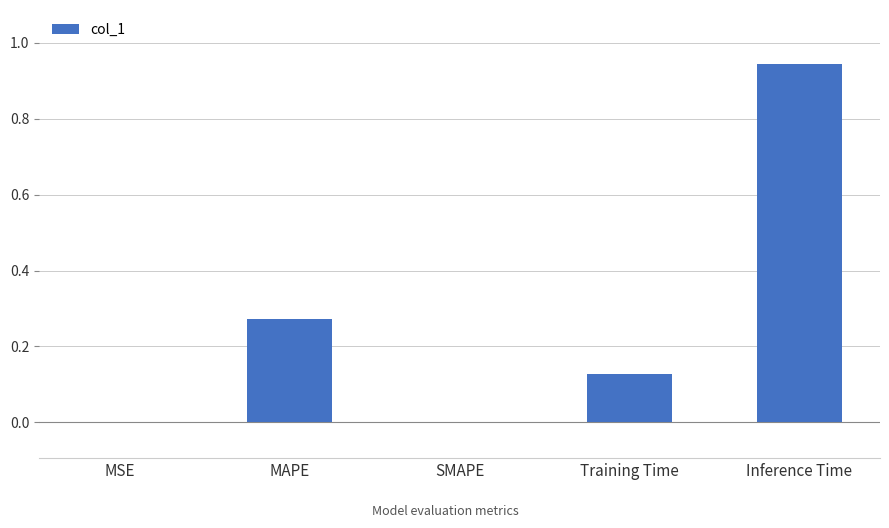

What is the change in value from Training Time to Inference Time?

+0.8